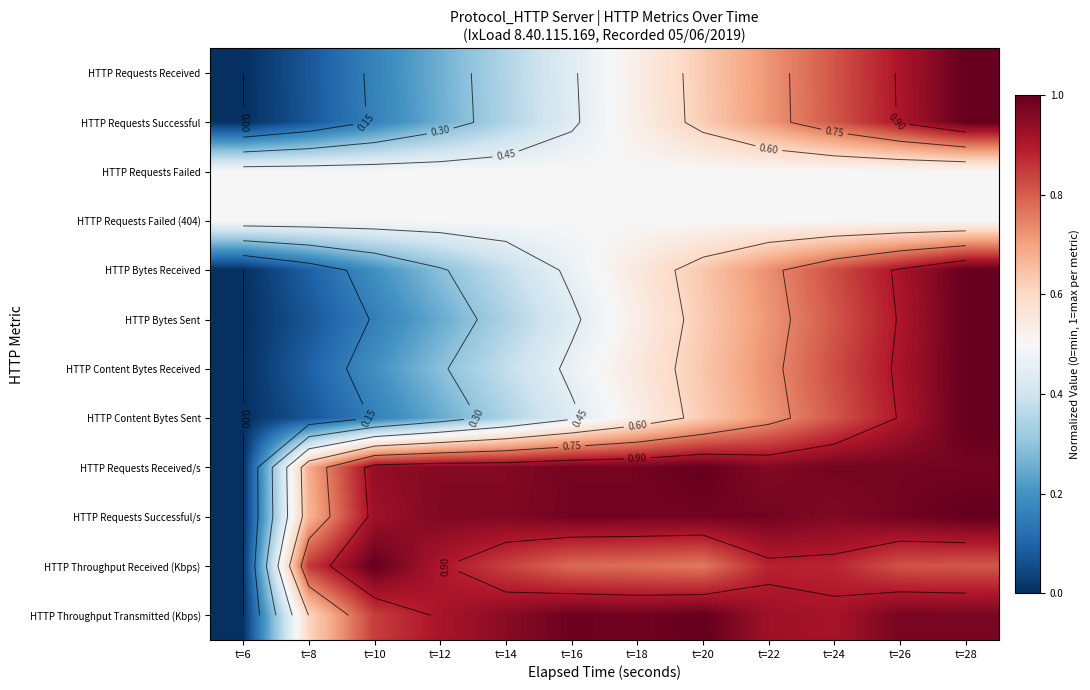

Rank the series at t=20 from highest to lowest value.

HTTP Requests Received/s, HTTP Throughput Transmitted (Kbps), HTTP Requests Successful/s, HTTP Throughput Received (Kbps), HTTP Content Bytes Received, HTTP Bytes Received, HTTP Requests Received, HTTP Bytes Sent, HTTP Content Bytes Sent, HTTP Requests Successful, HTTP Requests Failed, HTTP Requests Failed (404)